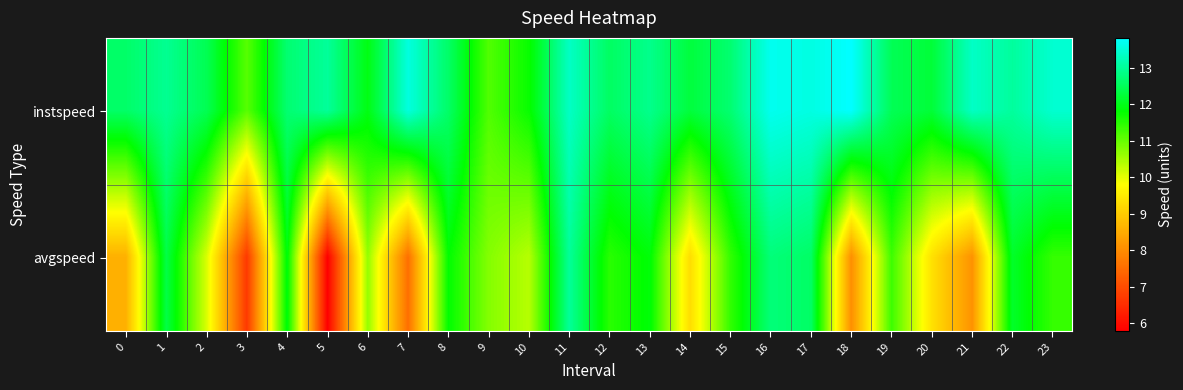

Which has a higher value, 6 or 23?

23